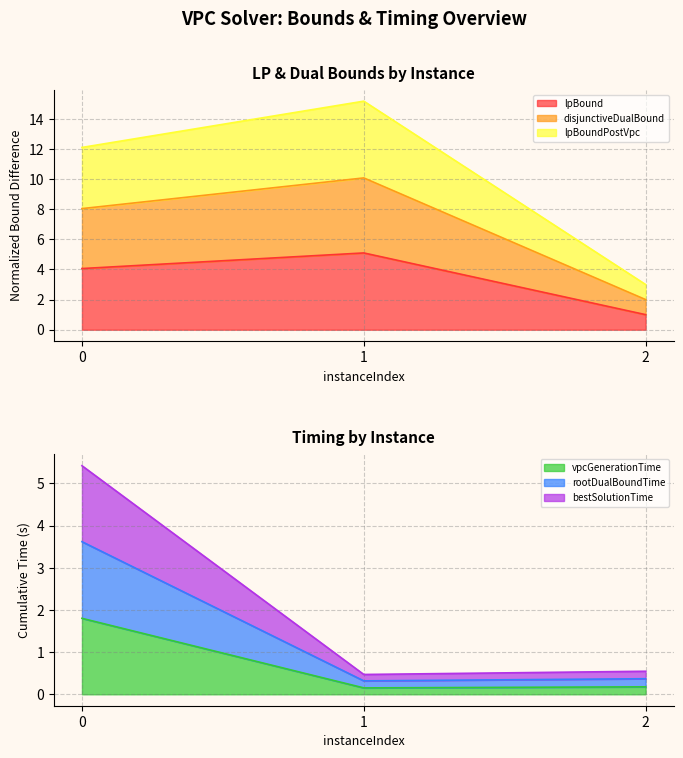

What is the total value across all series at 0?

35.0